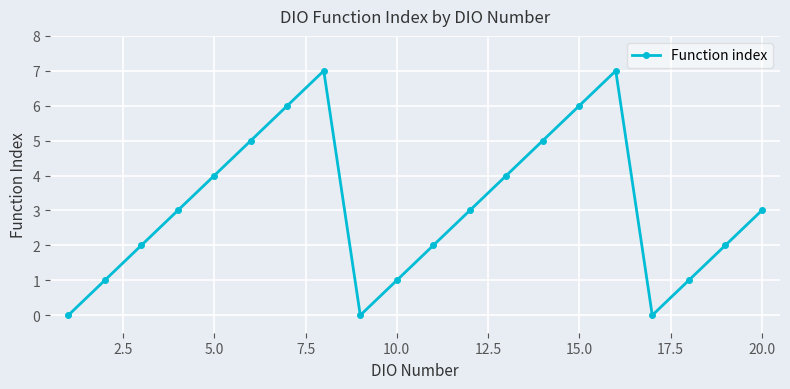

What is the value of the 14th point from the left?

5